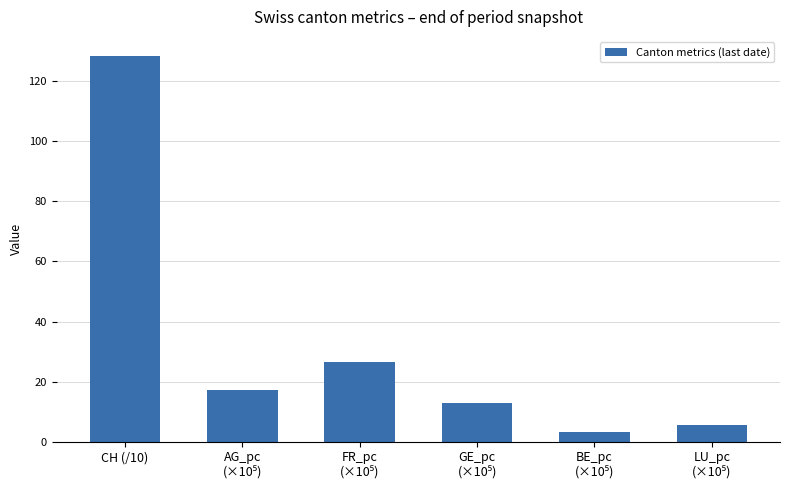

What is the smallest value displayed?

3.4